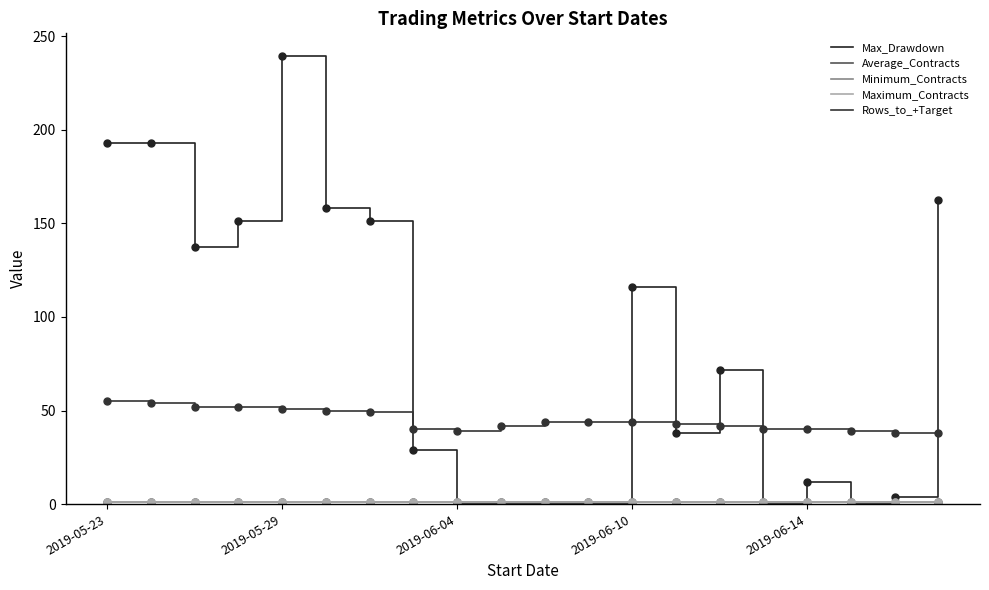

Reading right to left, transcribe all the data shown in this chart.

Max_Drawdown: 162.5	4.0	0.0	12.0	0.0	71.5	38.0	116.0	0.0	0.0	0.0	0.0	29.0	151.5	158.0	239.5	151.5	137.5	193.0	193.0
Average_Contracts: 1.0	1.0	1.0	1.0	1.0	1.0	1.0	1.0	1.0	1.0	1.0	1.0	1.0	1.0	1.0	1.0	1.0	1.0	1.0	1.0
Minimum_Contracts: 1.0	1.0	1.0	1.0	1.0	1.0	1.0	1.0	1.0	1.0	1.0	1.0	1.0	1.0	1.0	1.0	1.0	1.0	1.0	1.0
Maximum_Contracts: 1.0	1.0	1.0	1.0	1.0	1.0	1.0	1.0	1.0	1.0	1.0	1.0	1.0	1.0	1.0	1.0	1.0	1.0	1.0	1.0
Rows_to_+Target: 38.0	38.0	39.0	40.0	40.0	42.0	43.0	44.0	44.0	44.0	42.0	39.0	40.0	49.0	50.0	51.0	52.0	52.0	54.0	55.0